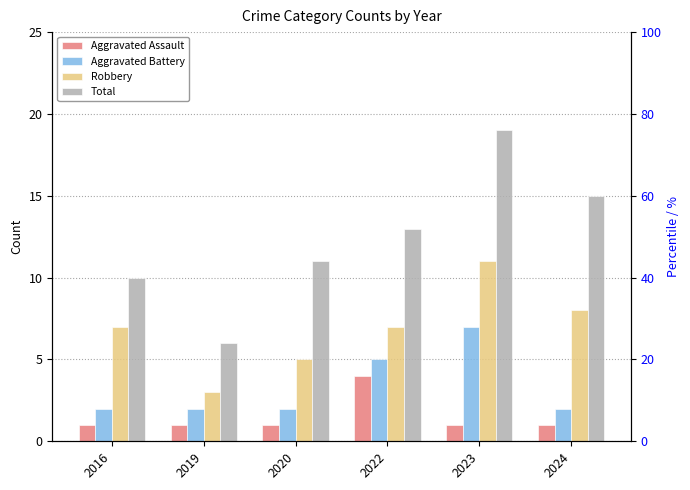

Reading left to right, transcribe all the data shown in this chart.

Aggravated Assault: 2016=1	2019=1	2020=1	2022=4	2023=1	2024=1
Aggravated Battery: 2016=2	2019=2	2020=2	2022=5	2023=7	2024=2
Robbery: 2016=7	2019=3	2020=5	2022=7	2023=11	2024=8
Total: 2016=10	2019=6	2020=11	2022=13	2023=19	2024=15